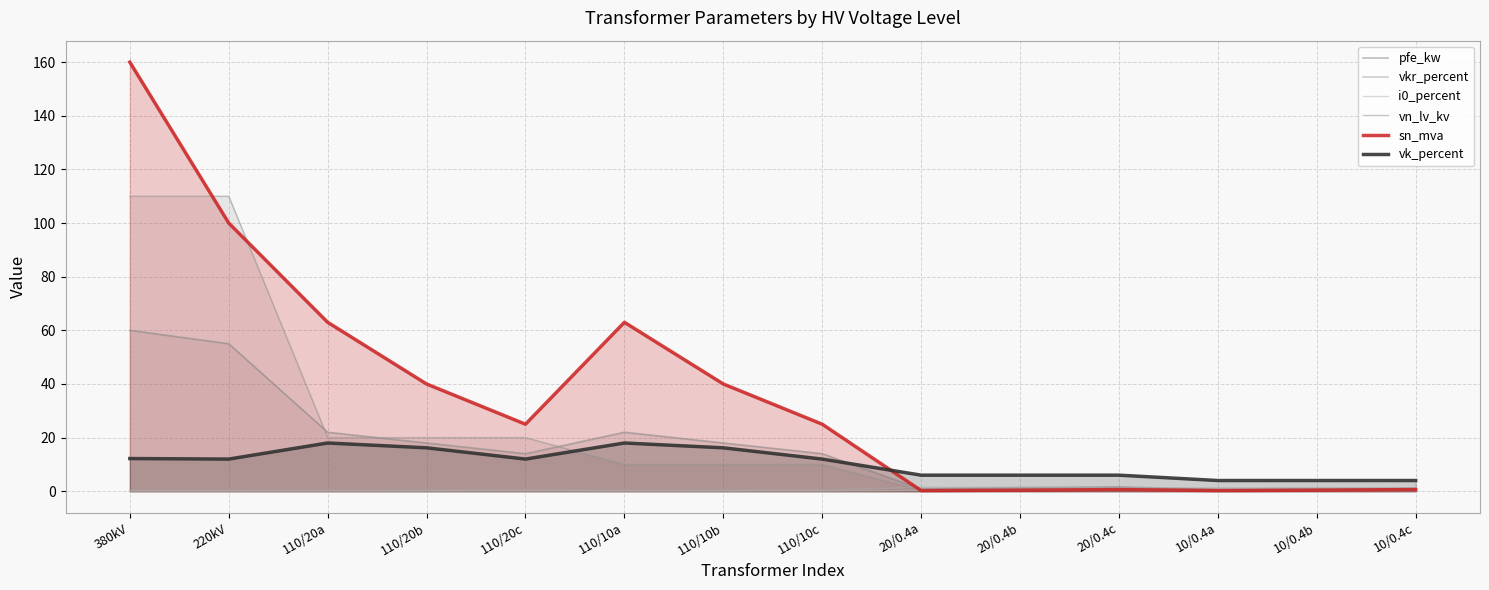

True or false: i0_percent and vk_percent intersect in this chart.

False